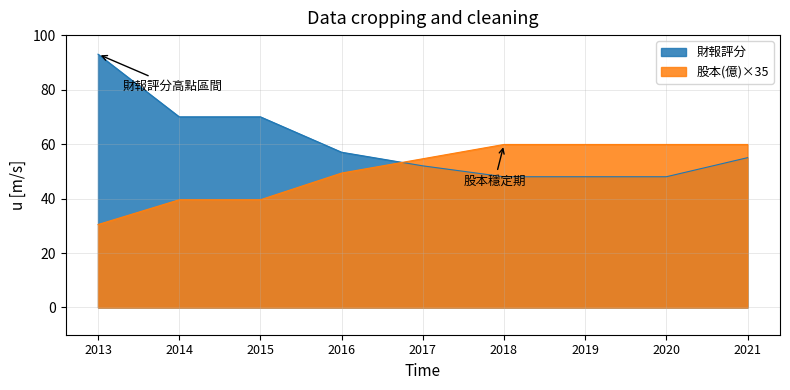

List the series in order of their peak value, lowest first.

股本(億)×35, 財報評分